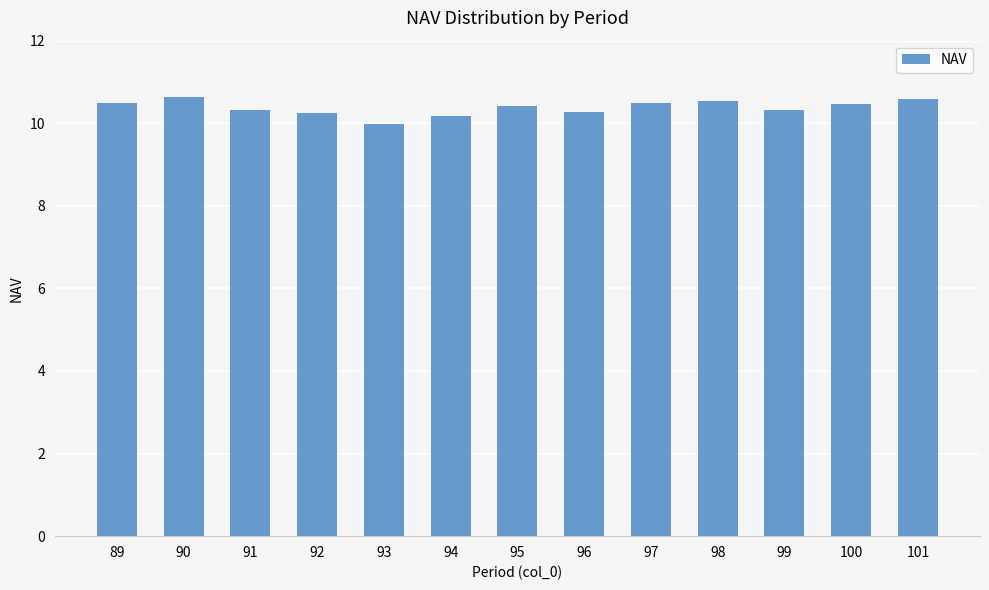

The chart shows a value of 10.6 at 90. True or false?

True